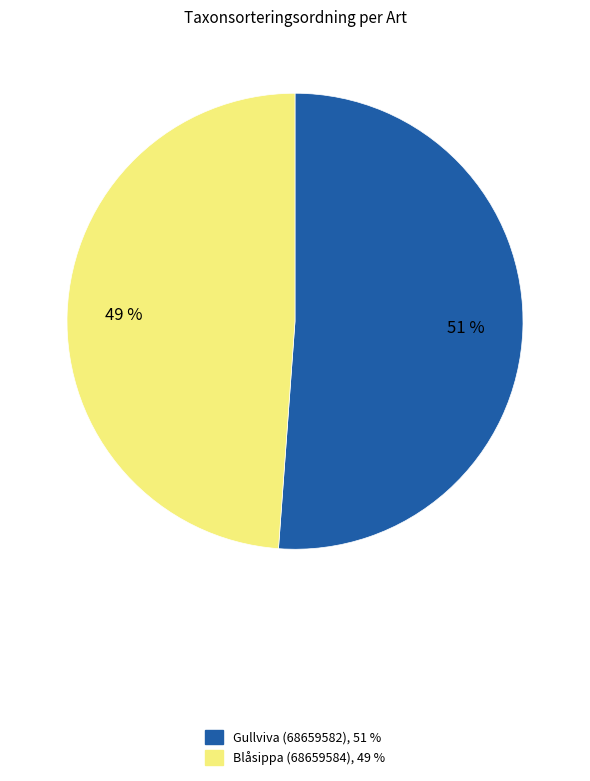

What percentage is the Gullviva (68659582) slice, to the nearest percent?

51%